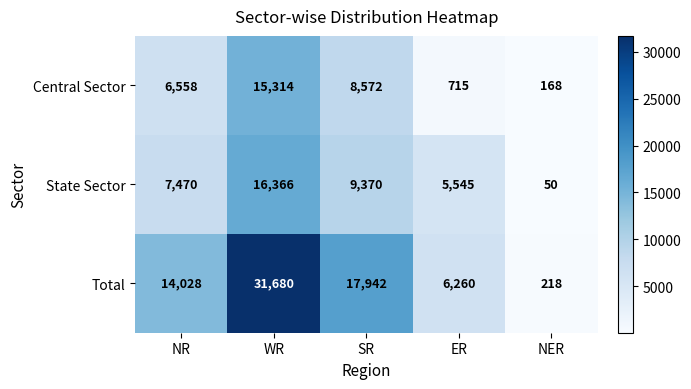

Which series has the largest total across all categories?

Total